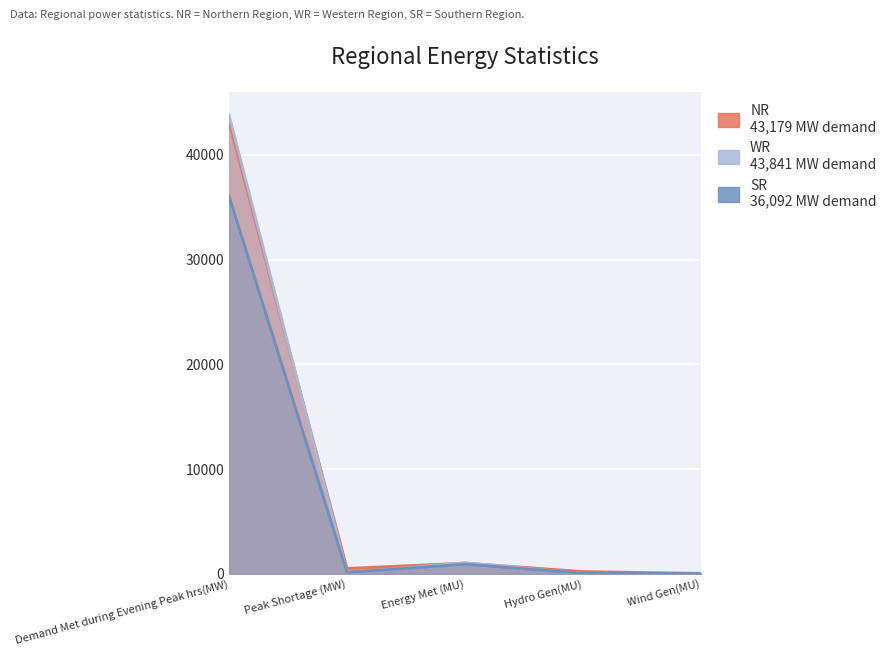

What is the difference between the SR values at Hydro Gen(MU) and Demand Met during Evening Peak hrs(MW)?

36038